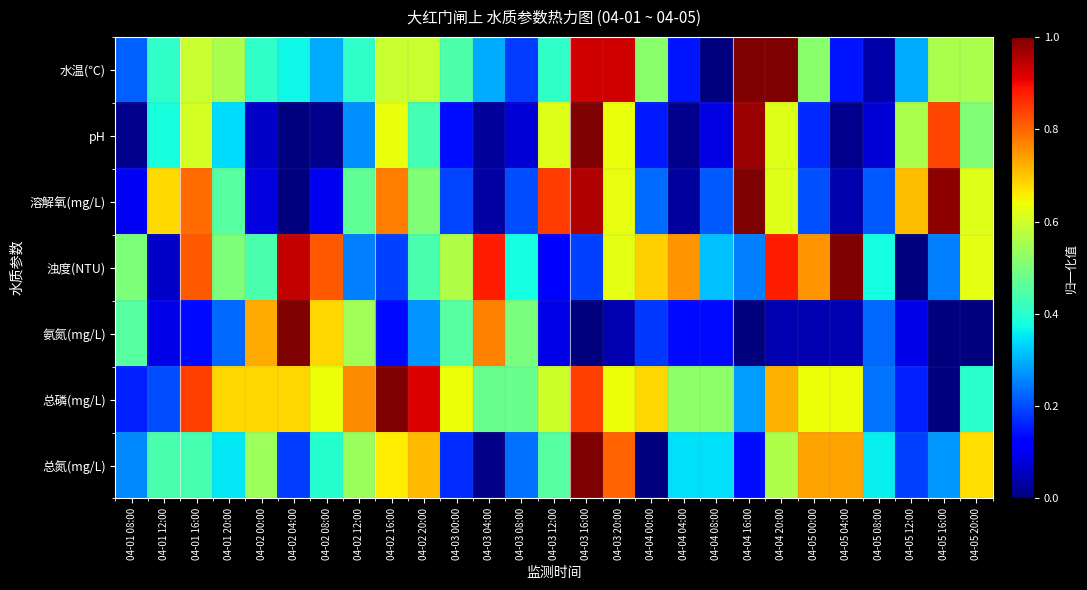

Reading left to right, extract all data points from this chart.

水温(℃): 04-01 08:00=0.2	04-01 12:00=0.4	04-01 16:00=0.6	04-01 20:00=0.6	04-02 00:00=0.4	04-02 04:00=0.4	04-02 08:00=0.3	04-02 12:00=0.4	04-02 16:00=0.6	04-02 20:00=0.6	04-03 00:00=0.4	04-03 04:00=0.3	04-03 08:00=0.2	04-03 12:00=0.4	04-03 16:00=0.9	04-03 20:00=0.9	04-04 00:00=0.5	04-04 04:00=0.1	04-04 08:00=0.0	04-04 16:00=1.0	04-04 20:00=1.0	04-05 00:00=0.5	04-05 04:00=0.1	04-05 08:00=0.0	04-05 12:00=0.3	04-05 16:00=0.6	04-05 20:00=0.6
pH: 04-01 08:00=0.0	04-01 12:00=0.4	04-01 16:00=0.6	04-01 20:00=0.3	04-02 00:00=0.1	04-02 04:00=0.0	04-02 08:00=0.0	04-02 12:00=0.3	04-02 16:00=0.6	04-02 20:00=0.4	04-03 00:00=0.1	04-03 04:00=0.0	04-03 08:00=0.1	04-03 12:00=0.6	04-03 16:00=1.0	04-03 20:00=0.6	04-04 00:00=0.2	04-04 04:00=0.0	04-04 08:00=0.1	04-04 16:00=1.0	04-04 20:00=0.6	04-05 00:00=0.2	04-05 04:00=0.0	04-05 08:00=0.1	04-05 12:00=0.6	04-05 16:00=0.8	04-05 20:00=0.5
溶解氧(mg/L): 04-01 08:00=0.1	04-01 12:00=0.7	04-01 16:00=0.8	04-01 20:00=0.5	04-02 00:00=0.1	04-02 04:00=0.0	04-02 08:00=0.1	04-02 12:00=0.5	04-02 16:00=0.8	04-02 20:00=0.5	04-03 00:00=0.2	04-03 04:00=0.0	04-03 08:00=0.2	04-03 12:00=0.8	04-03 16:00=1.0	04-03 20:00=0.6	04-04 00:00=0.2	04-04 04:00=0.0	04-04 08:00=0.2	04-04 16:00=1.0	04-04 20:00=0.6	04-05 00:00=0.2	04-05 04:00=0.0	04-05 08:00=0.2	04-05 12:00=0.7	04-05 16:00=1.0	04-05 20:00=0.6
浊度(NTU): 04-01 08:00=0.5	04-01 12:00=0.1	04-01 16:00=0.8	04-01 20:00=0.5	04-02 00:00=0.4	04-02 04:00=0.9	04-02 08:00=0.8	04-02 12:00=0.3	04-02 16:00=0.2	04-02 20:00=0.4	04-03 00:00=0.6	04-03 04:00=0.9	04-03 08:00=0.4	04-03 12:00=0.1	04-03 16:00=0.2	04-03 20:00=0.6	04-04 00:00=0.7	04-04 04:00=0.8	04-04 08:00=0.3	04-04 16:00=0.3	04-04 20:00=0.9	04-05 00:00=0.8	04-05 04:00=1.0	04-05 08:00=0.4	04-05 12:00=0.0	04-05 16:00=0.3	04-05 20:00=0.6
氨氮(mg/L): 04-01 08:00=0.5	04-01 12:00=0.1	04-01 16:00=0.1	04-01 20:00=0.2	04-02 00:00=0.7	04-02 04:00=1.0	04-02 08:00=0.7	04-02 12:00=0.5	04-02 16:00=0.1	04-02 20:00=0.3	04-03 00:00=0.5	04-03 04:00=0.8	04-03 08:00=0.5	04-03 12:00=0.1	04-03 16:00=0.0	04-03 20:00=0.0	04-04 00:00=0.2	04-04 04:00=0.1	04-04 08:00=0.1	04-04 16:00=0.0	04-04 20:00=0.0	04-05 00:00=0.0	04-05 04:00=0.0	04-05 08:00=0.2	04-05 12:00=0.1	04-05 16:00=0.0	04-05 20:00=0.0
总磷(mg/L): 04-01 08:00=0.2	04-01 12:00=0.2	04-01 16:00=0.8	04-01 20:00=0.7	04-02 00:00=0.7	04-02 04:00=0.7	04-02 08:00=0.6	04-02 12:00=0.8	04-02 16:00=1.0	04-02 20:00=0.9	04-03 00:00=0.6	04-03 04:00=0.5	04-03 08:00=0.5	04-03 12:00=0.6	04-03 16:00=0.8	04-03 20:00=0.6	04-04 00:00=0.7	04-04 04:00=0.5	04-04 08:00=0.5	04-04 16:00=0.3	04-04 20:00=0.7	04-05 00:00=0.6	04-05 04:00=0.6	04-05 08:00=0.2	04-05 12:00=0.2	04-05 16:00=0.0	04-05 20:00=0.4
总氮(mg/L): 04-01 08:00=0.3	04-01 12:00=0.4	04-01 16:00=0.4	04-01 20:00=0.4	04-02 00:00=0.5	04-02 04:00=0.2	04-02 08:00=0.4	04-02 12:00=0.5	04-02 16:00=0.7	04-02 20:00=0.7	04-03 00:00=0.2	04-03 04:00=0.0	04-03 08:00=0.2	04-03 12:00=0.5	04-03 16:00=1.0	04-03 20:00=0.8	04-04 00:00=0.0	04-04 04:00=0.3	04-04 08:00=0.3	04-04 16:00=0.1	04-04 20:00=0.6	04-05 00:00=0.7	04-05 04:00=0.7	04-05 08:00=0.4	04-05 12:00=0.2	04-05 16:00=0.3	04-05 20:00=0.7